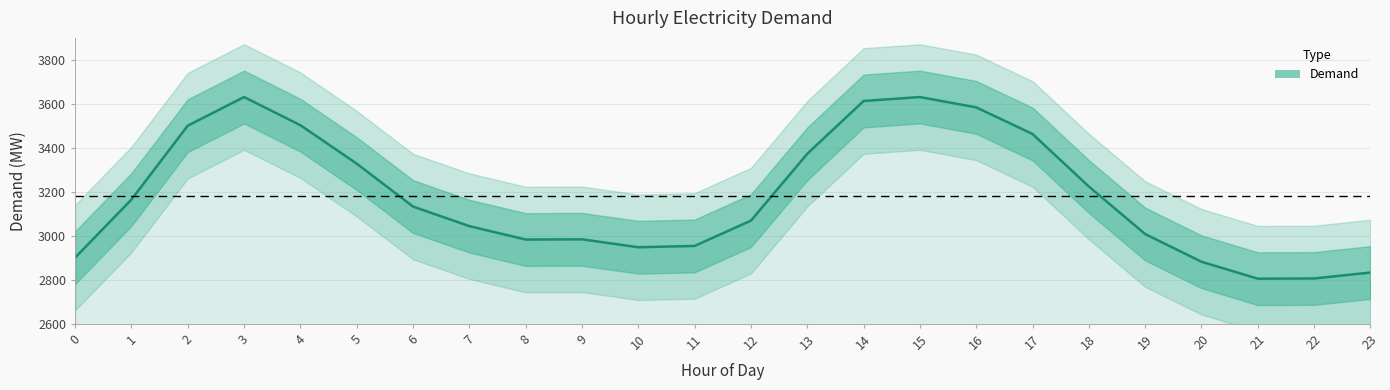

The value at 20 is 4922. True or false?

False